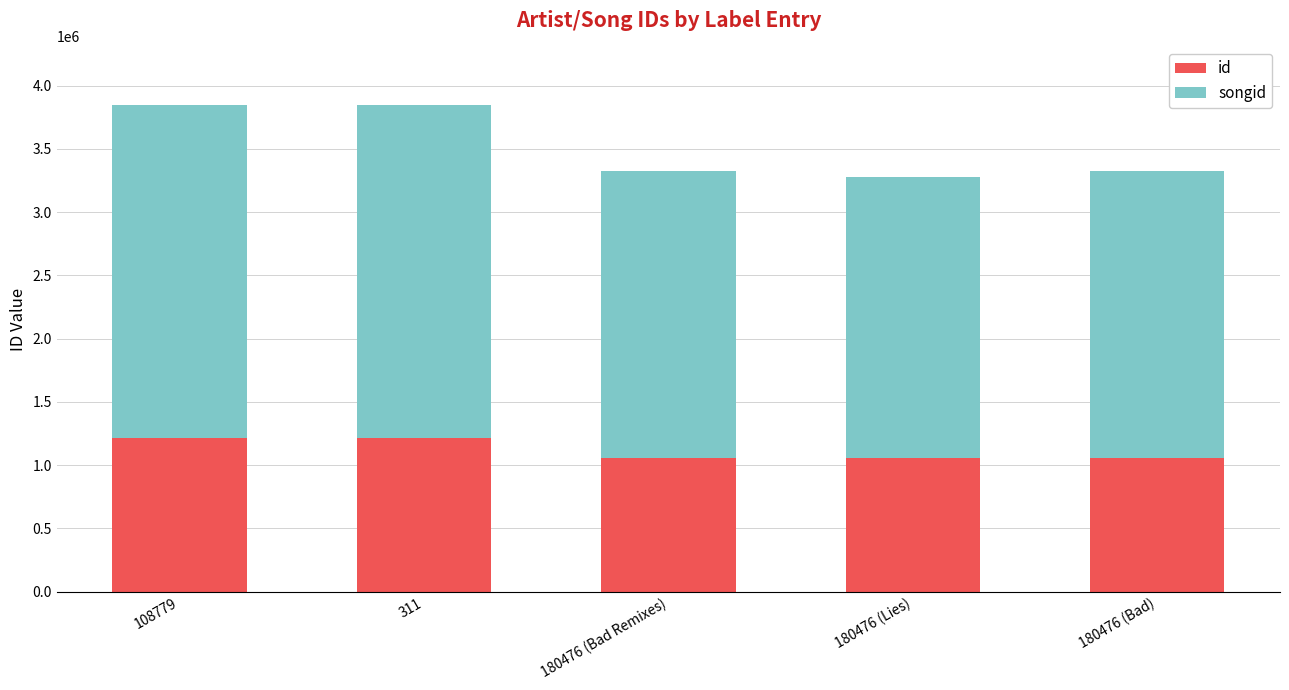

What is the total value across all series at 180476 (Bad Remixes)?

3326621